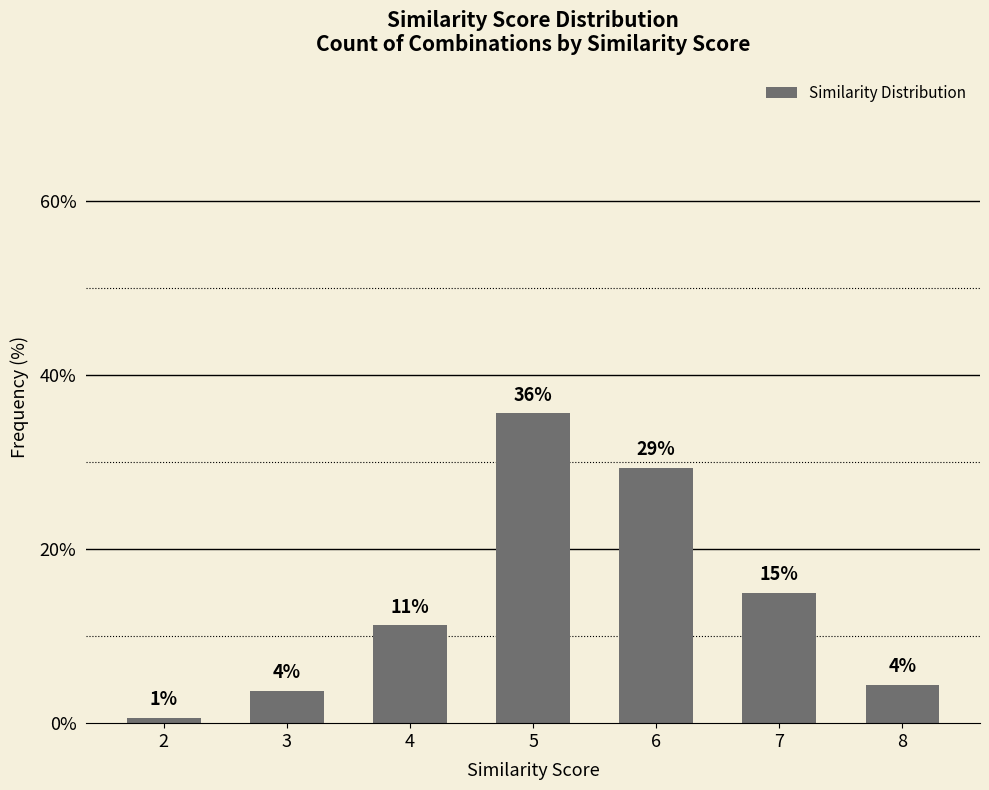

Reading left to right, list all the values displayed in this chart.

0.6	3.8	11.2	35.6	29.4	15.0	4.4